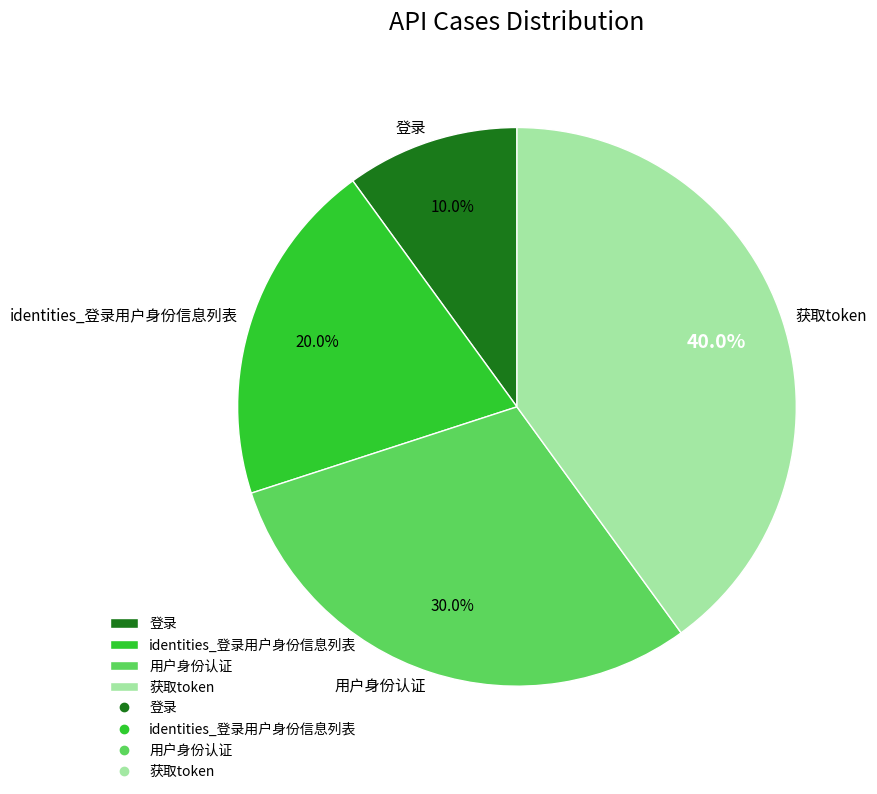

Does 用户身份认证 represent more than half of the total?

No